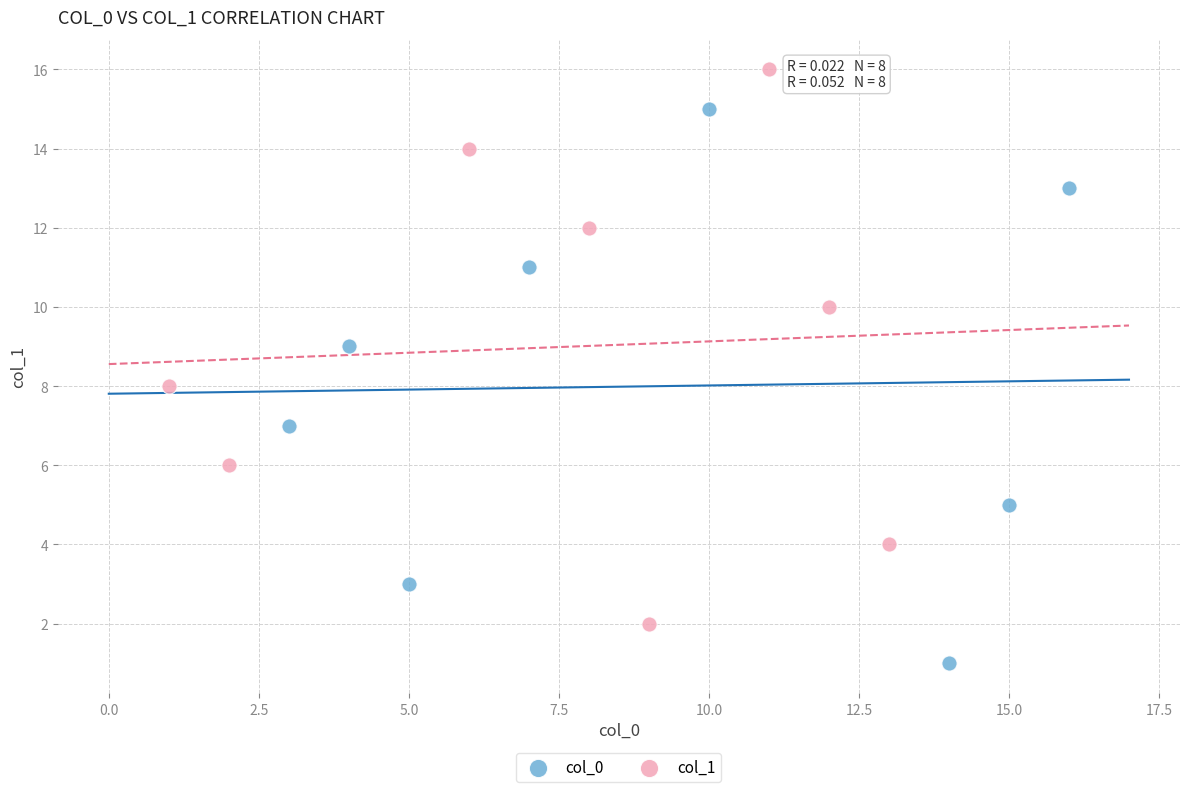

What are all the series names shown in the legend?

col_0, col_1